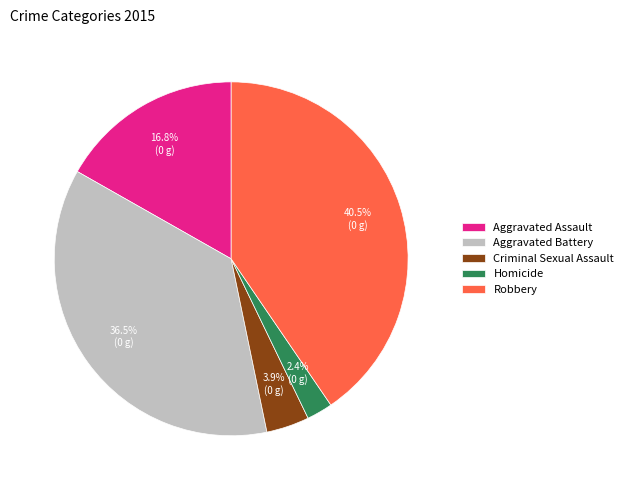

Which slice is the largest?

Robbery